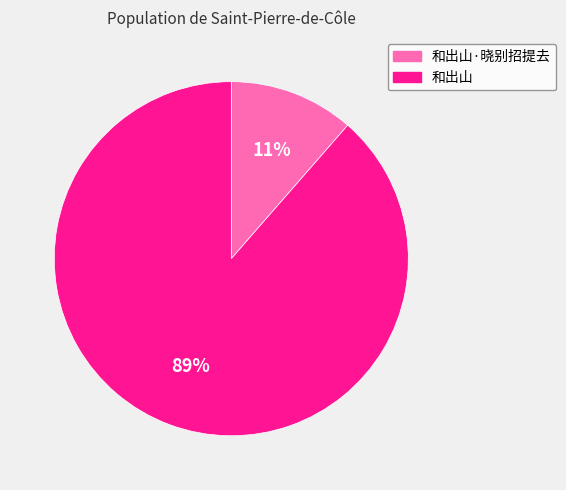

What percentage is the 和出山·晓别招提去 slice, to the nearest percent?

11%